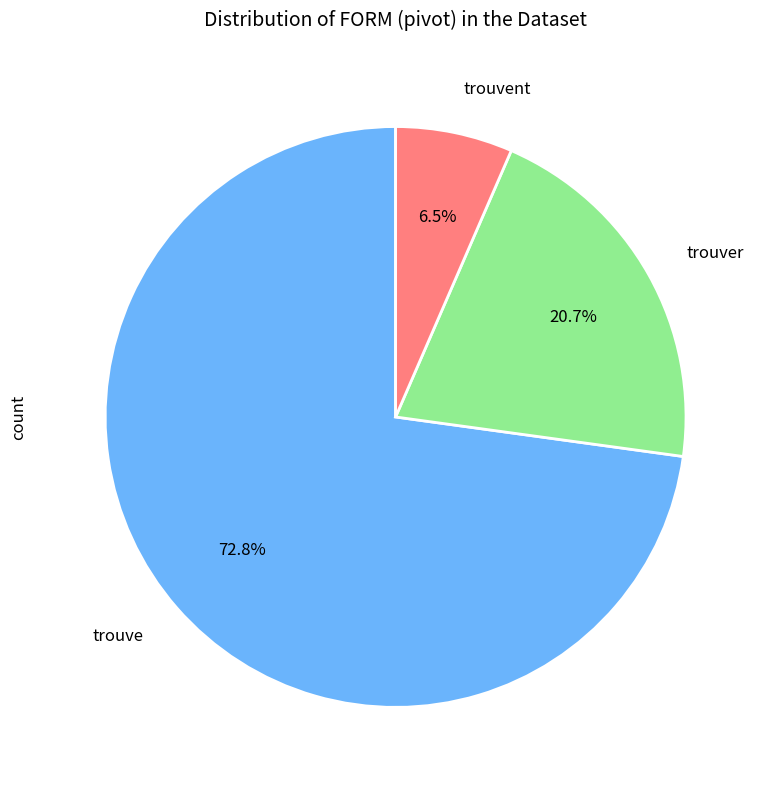

How many segments does this pie chart have?

3